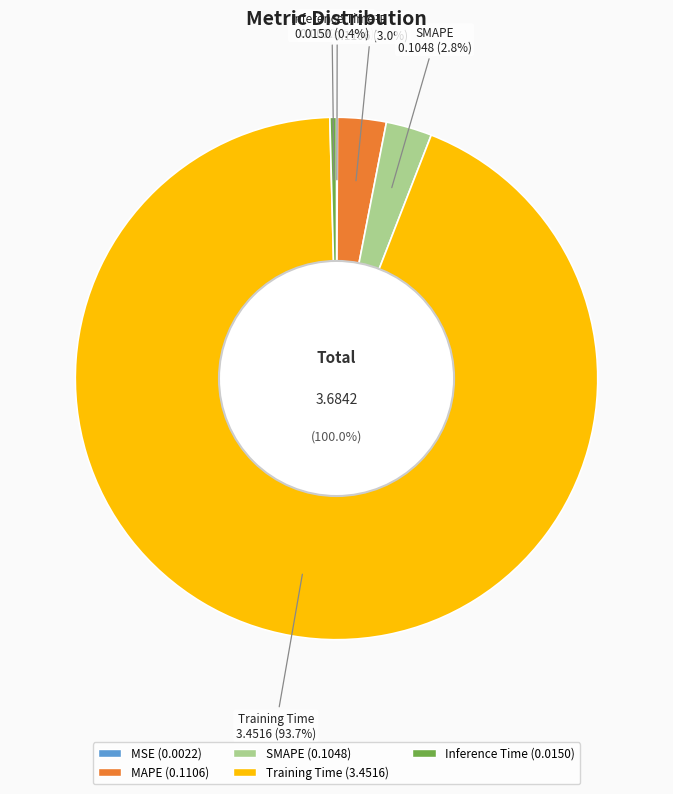

What is the largest slice in the pie chart?

Training Time